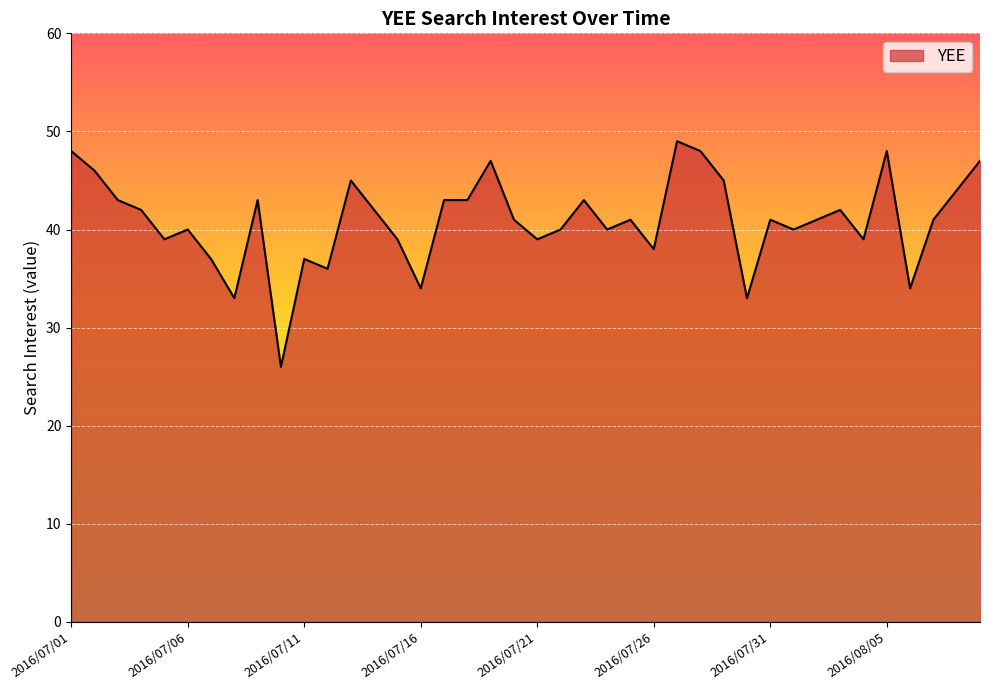

Reading left to right, transcribe all the data shown in this chart.

48	46	43	42	39	40	37	33	43	26	37	36	45	42	39	34	43	43	47	41	39	40	43	40	41	38	49	48	45	33	41	40	41	42	39	48	34	41	44	47